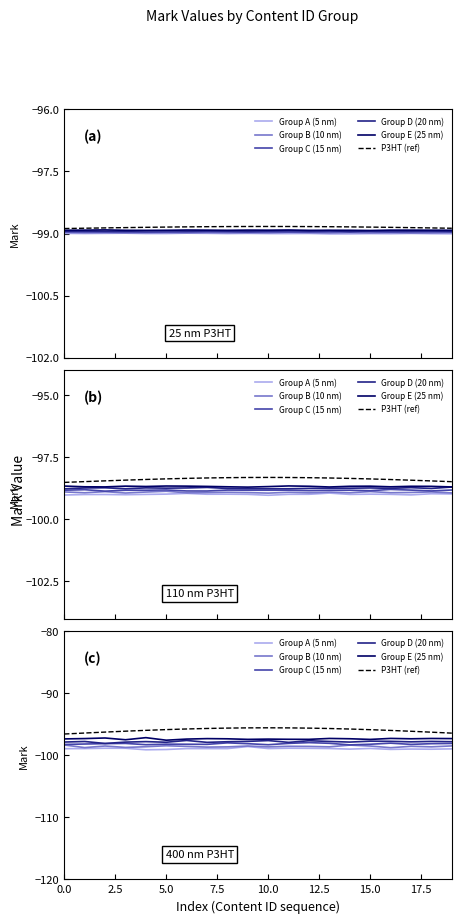

What position from the left is 2.5?

2